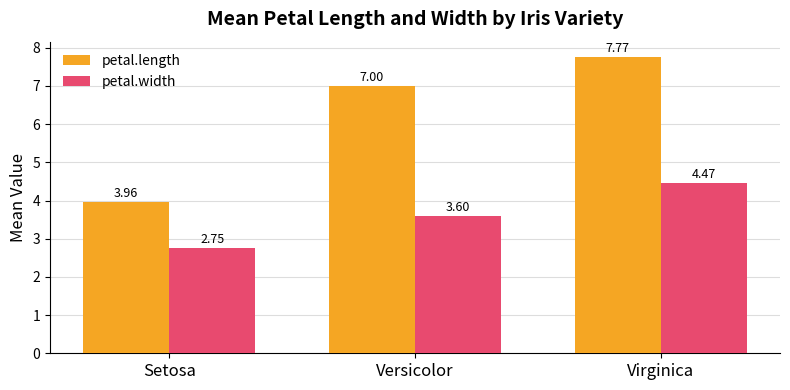

Is it true that petal.length equals 7.8 at Virginica?

True